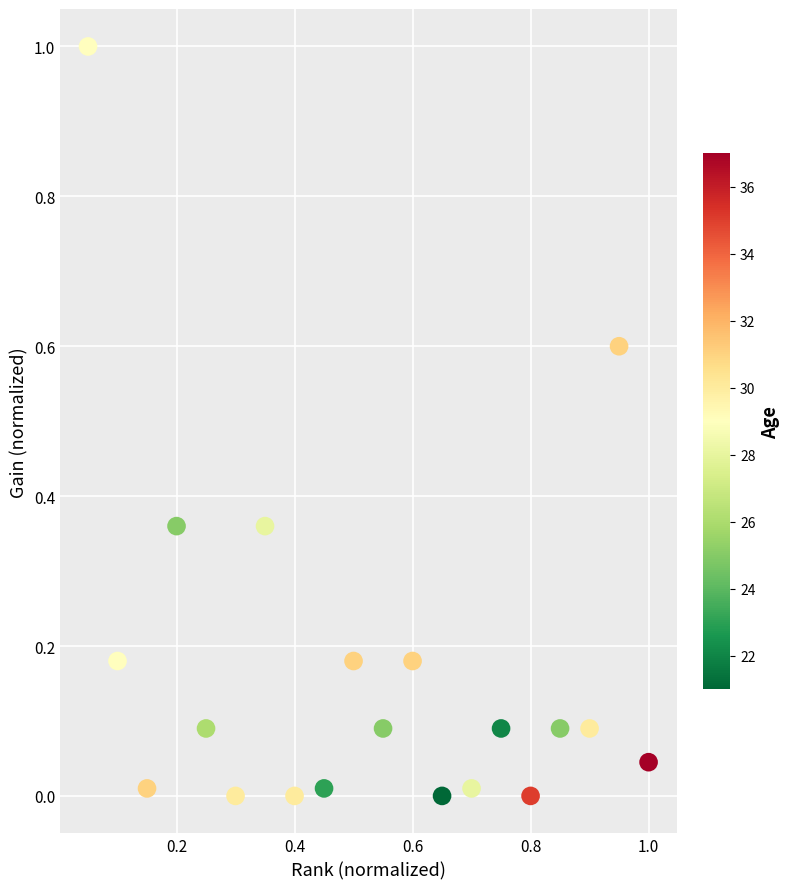

What is the range of Y values (max minus min)?

1.0